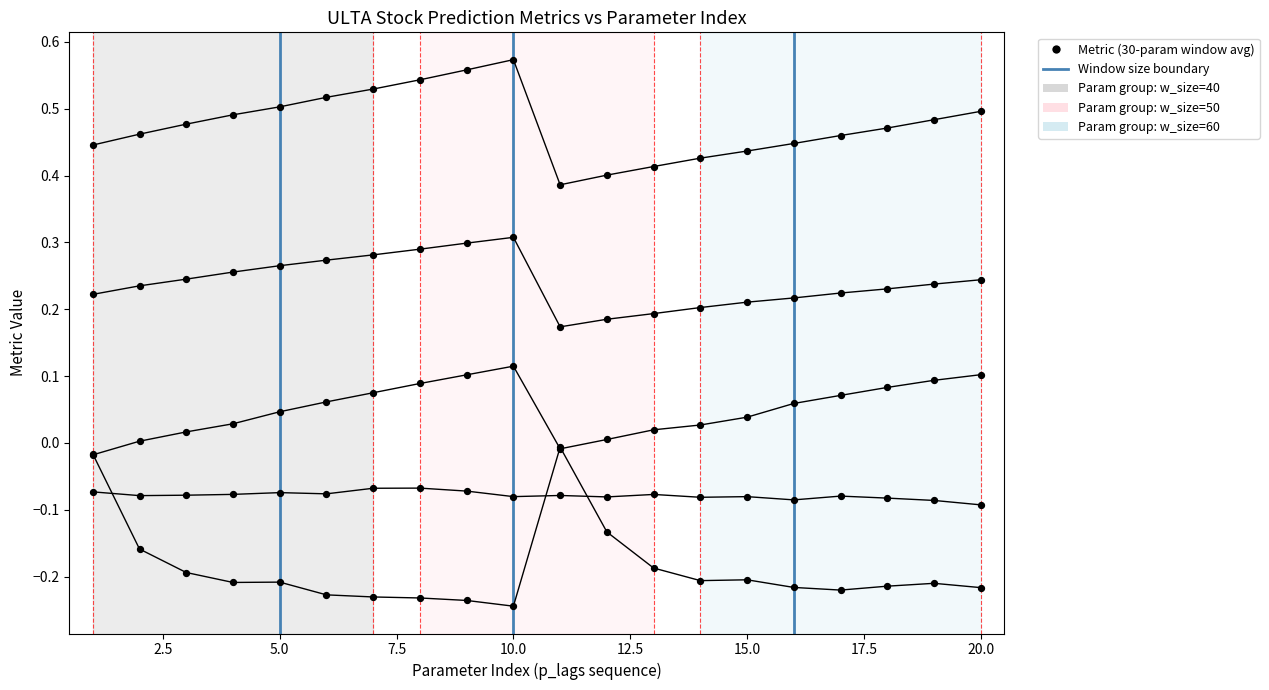

Is the value of CC_Dmenos_Xmas at 8 greater than the value of MAE at 8?

No